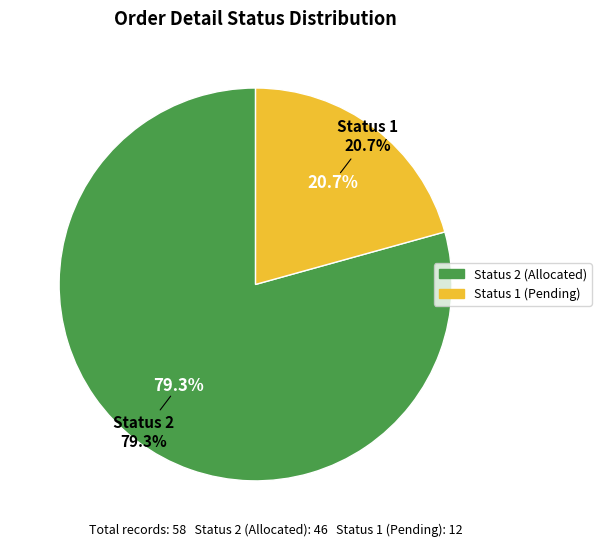

Is the sum of Status 1 and Status 2 greater than half?

Yes